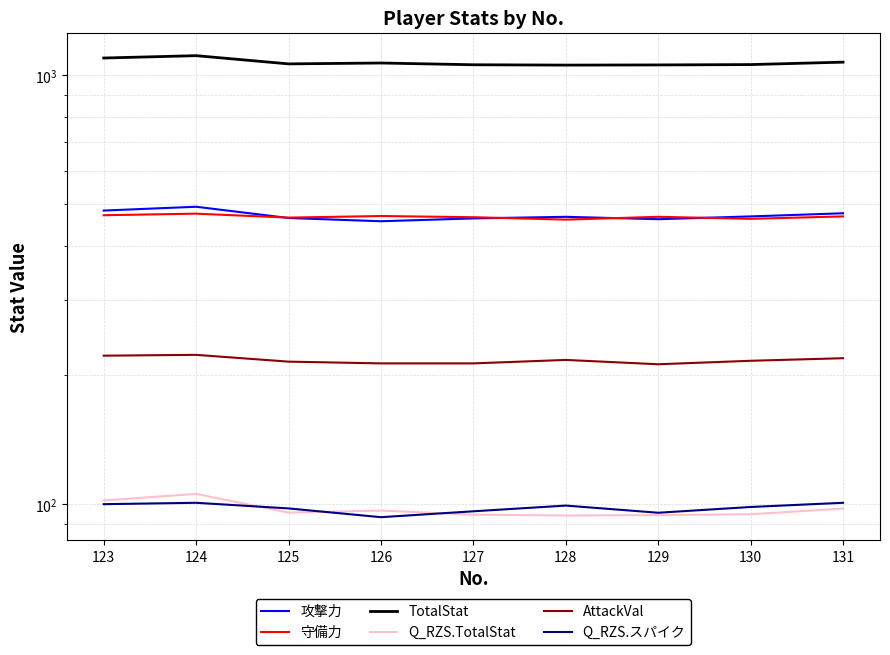

At how many categories does at least one series exceed 475?

9